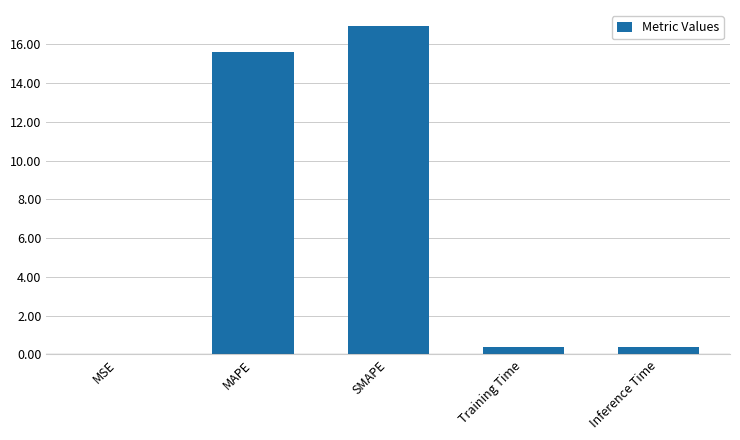

Between SMAPE and Training Time, which is larger?

SMAPE